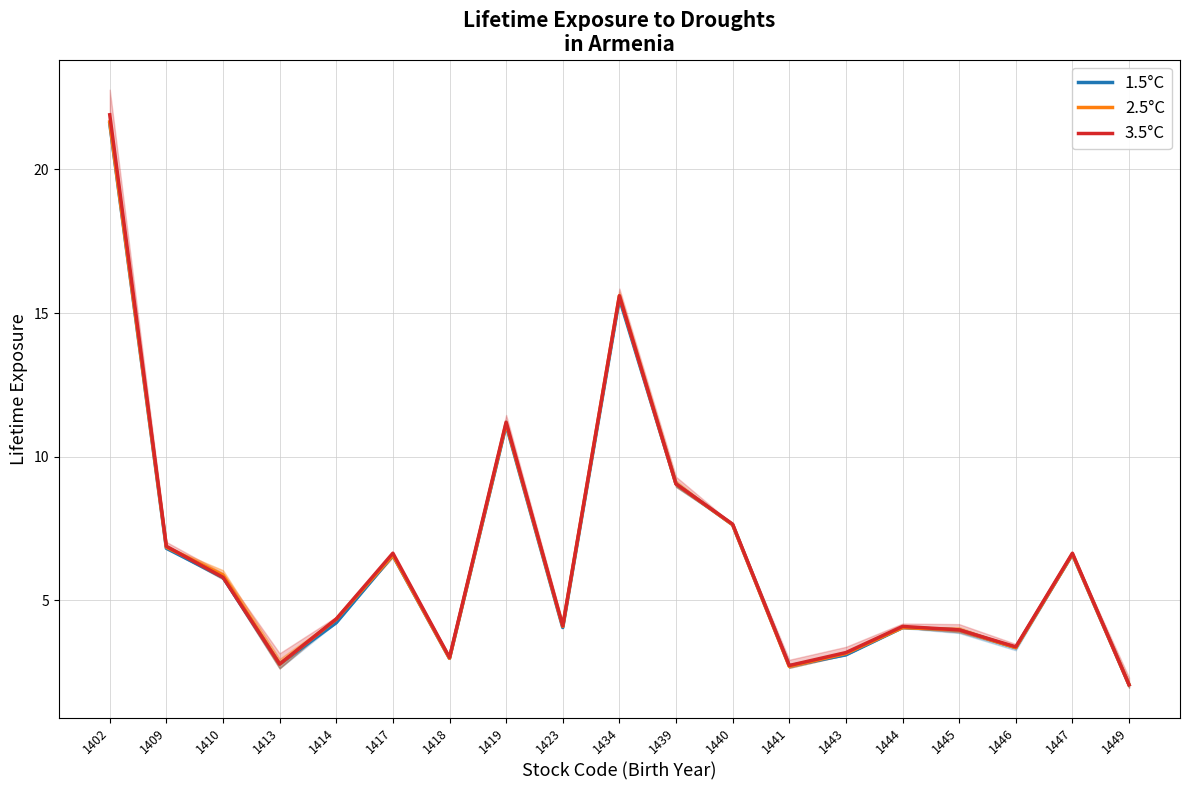

At which category does 1.5°C reach its first local peak?

1417